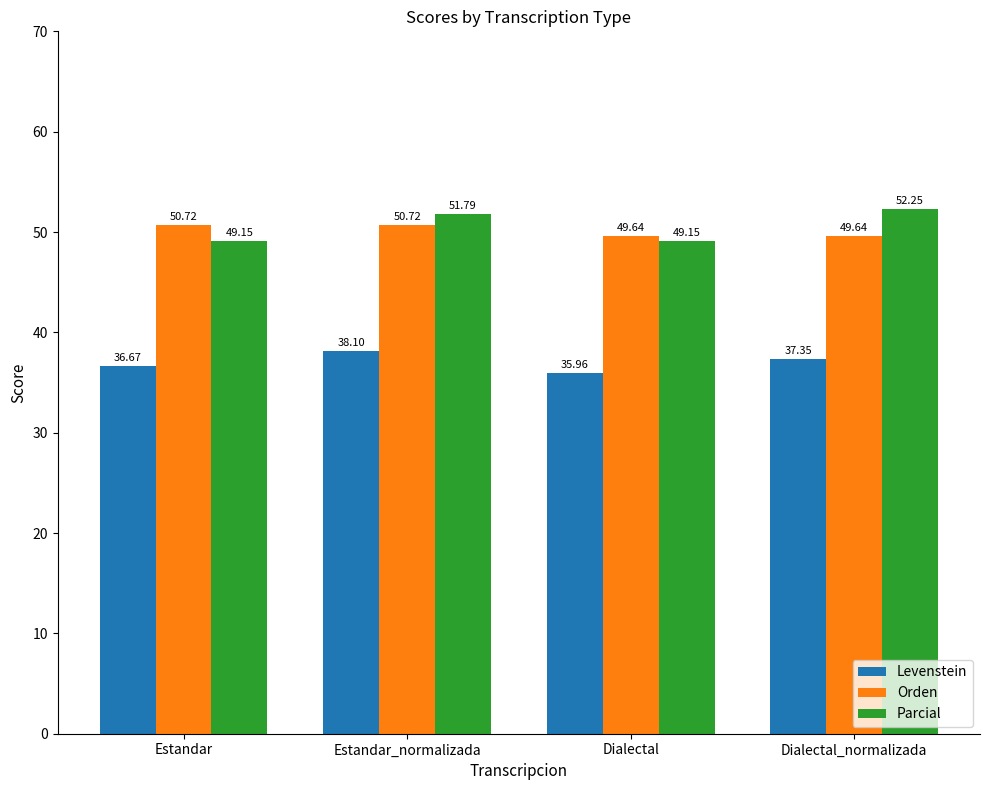

The value of Levenstein at Dialectal_normalizada is 63.3. True or false?

False